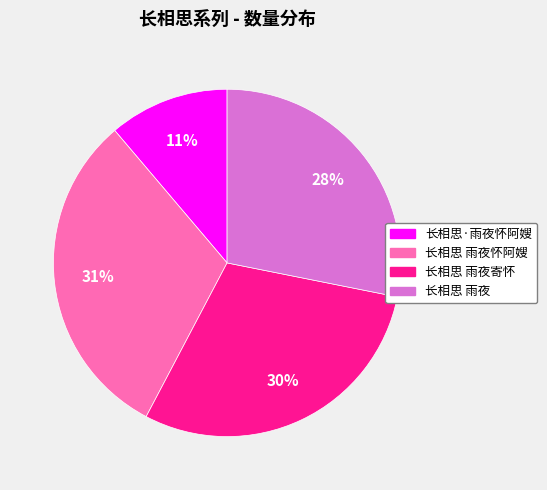

How many segments does this pie chart have?

4